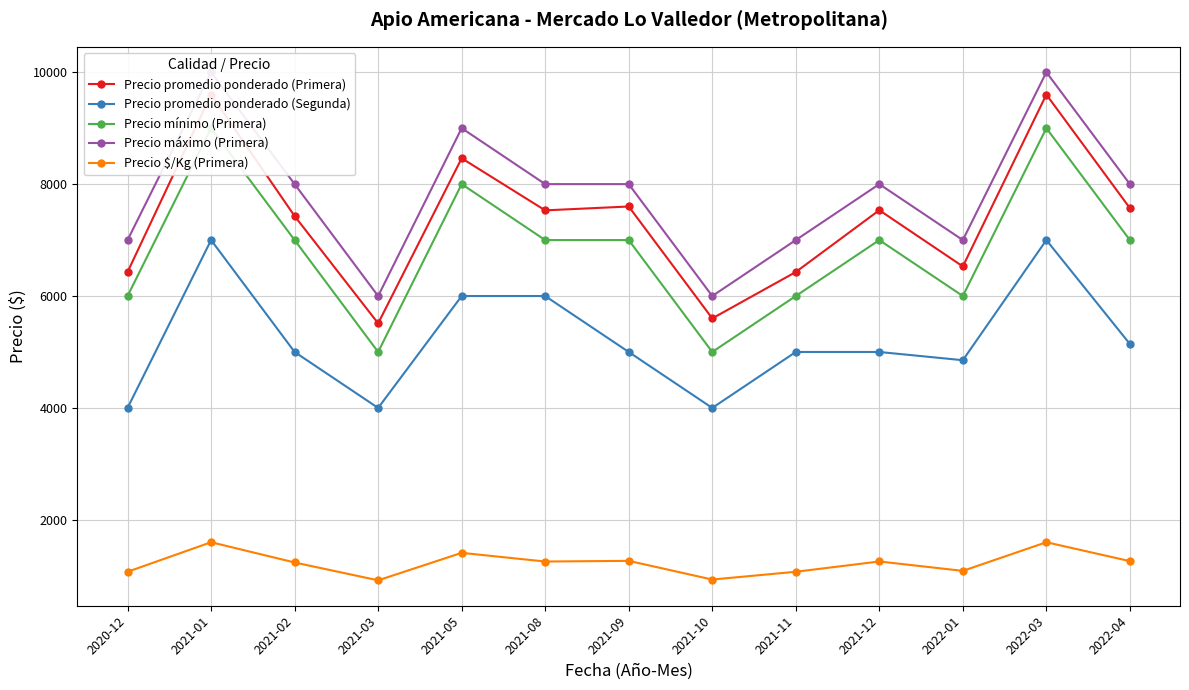

At which category does the chart reach its peak across all series?

2021-01